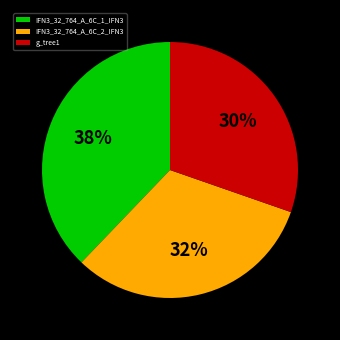

Count the number of slices in the pie.

3